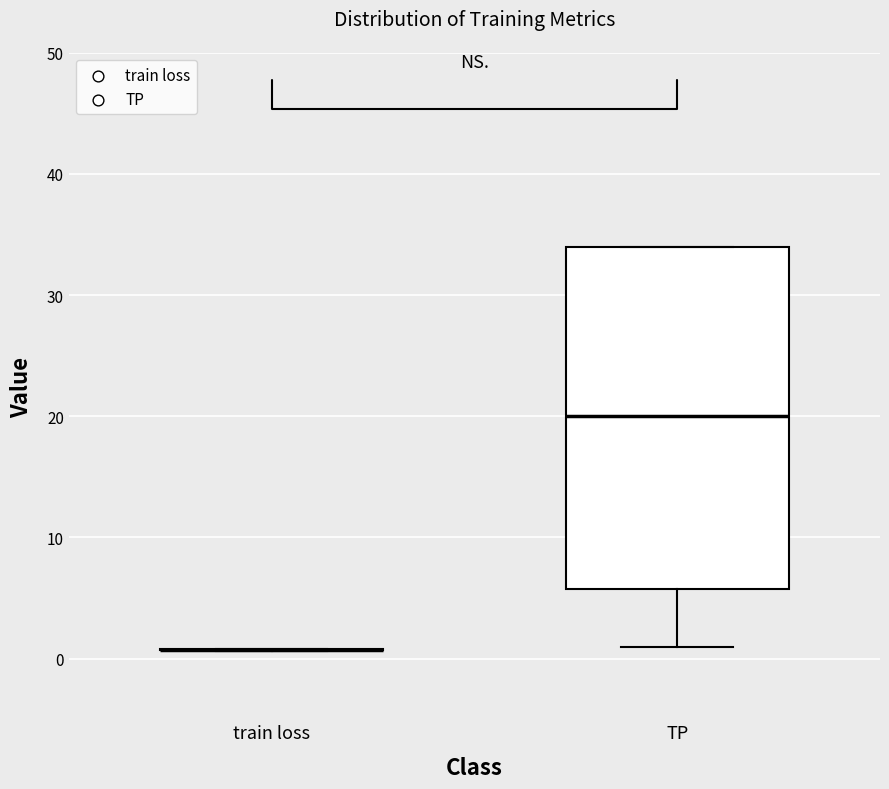

Reading left to right, transcribe this box plot: for each box, give where its median line is, the range the box spans, and where its two whiskers end, as read against the y-axis. The values are not printed on the chart, so give them approximately, as read against the axis.

train loss: box collapsed to a line at 1, whiskers 1 to 1
TP: median 20, box 6 to 34, whiskers 1 to 34